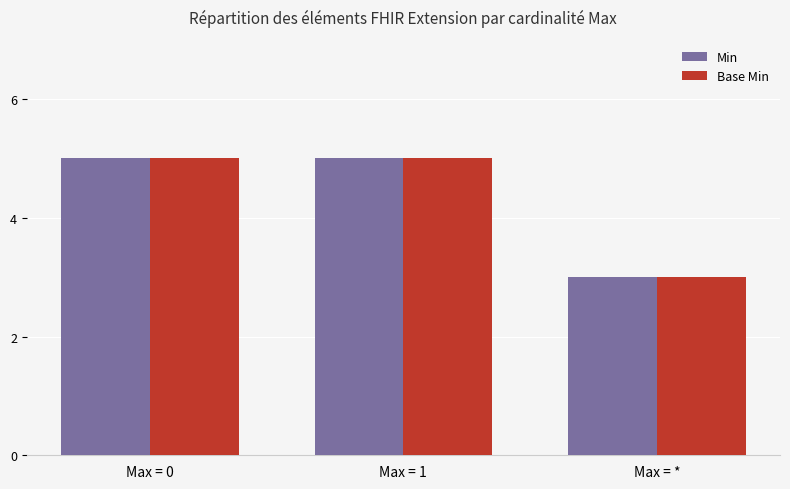

What is the sum of all Base Min values?

13